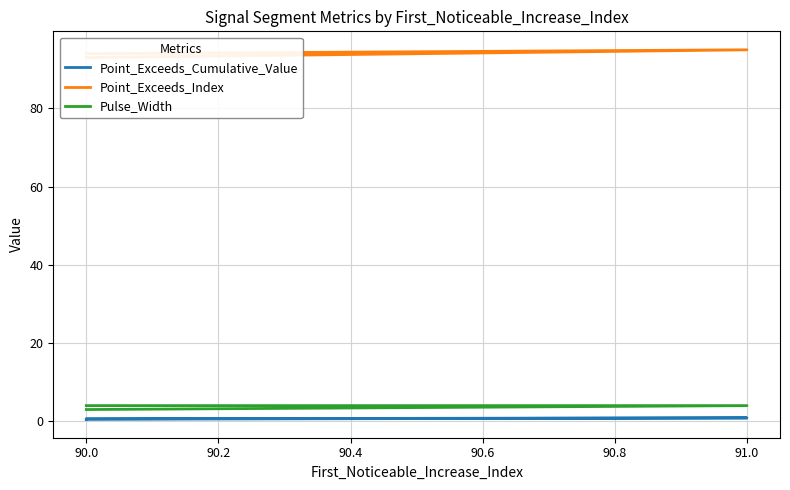

True or false: Point_Exceeds_Index and Pulse_Width intersect in this chart.

False